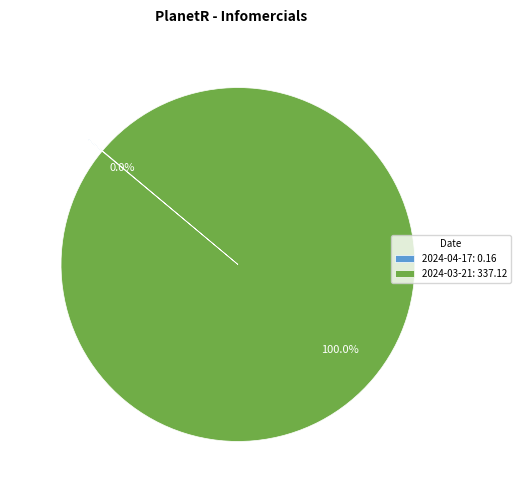

Is there a majority slice in this chart?

Yes